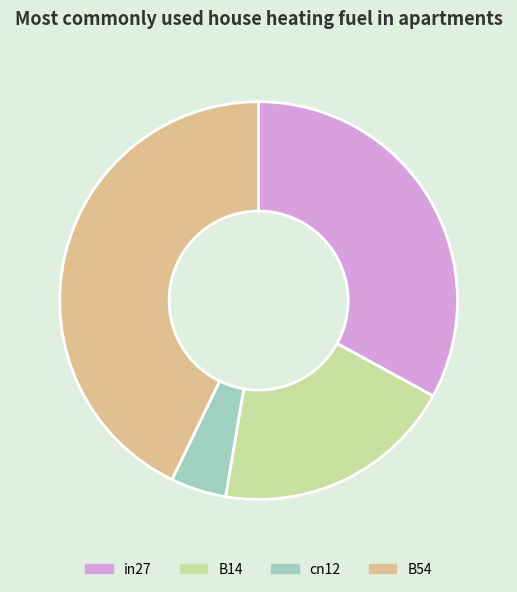

Which slice is the smallest?

cn12